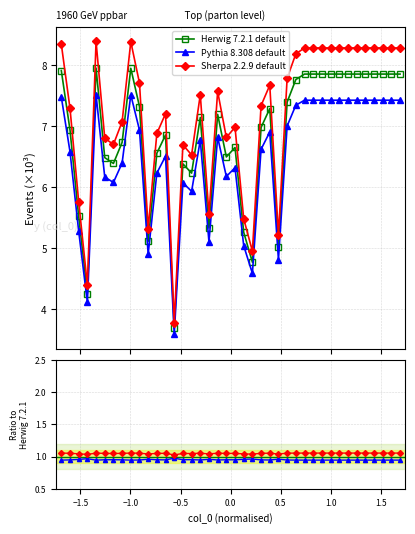

True or false: Herwig 7.2.1 default and Sherpa 2.2.9 default intersect in this chart.

False